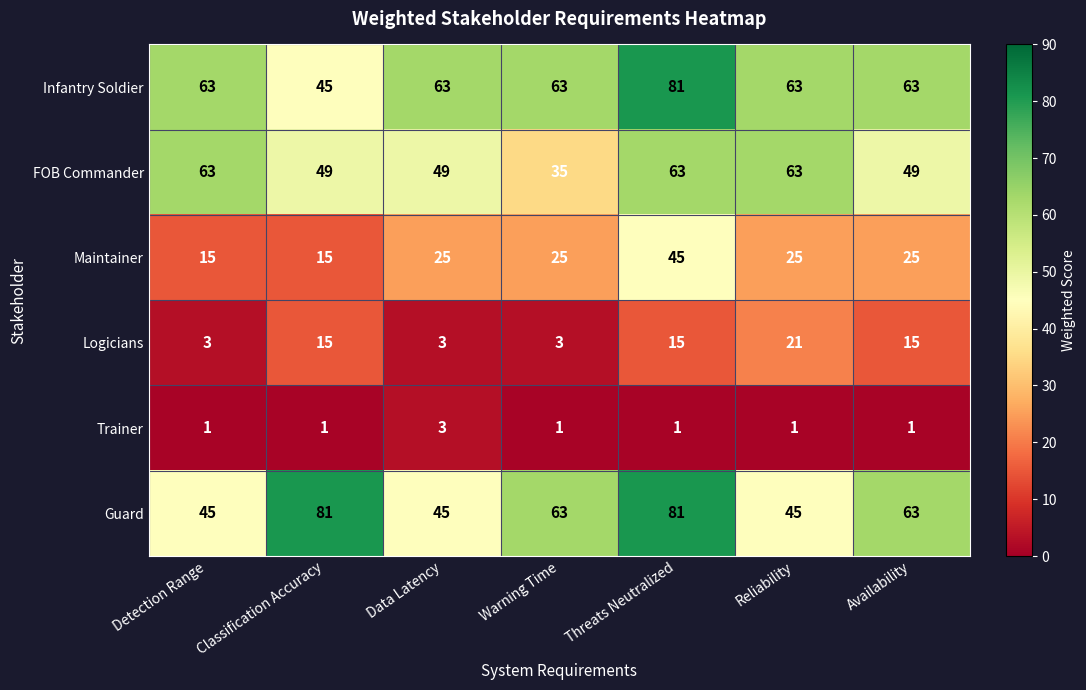

At how many categories does at least one series exceed 51?

7